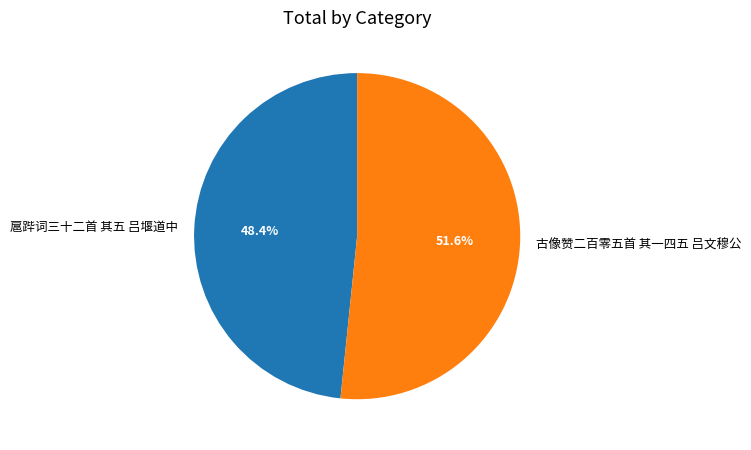

How many slices are in this pie chart?

2